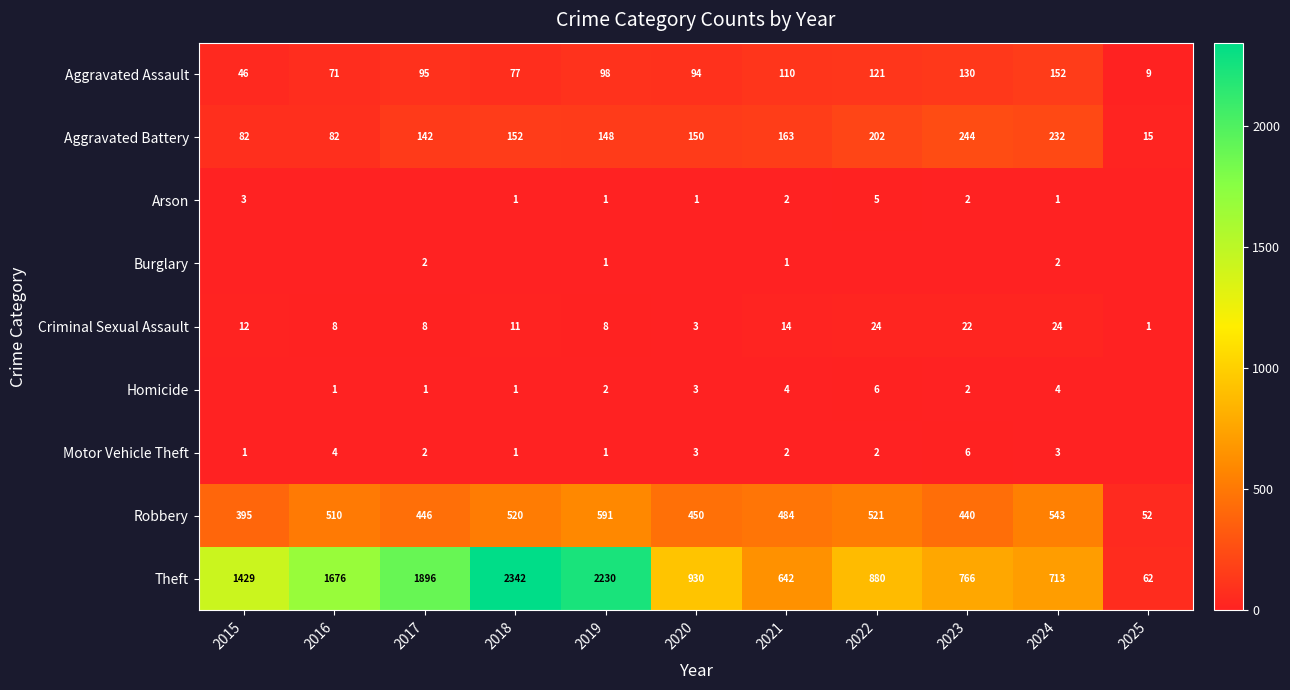

What is the difference between the maximum and minimum values in the Aggravated Battery series?

229